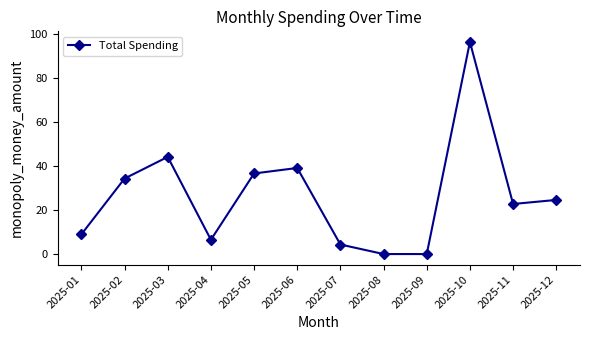

What is the greatest value displayed?

96.6